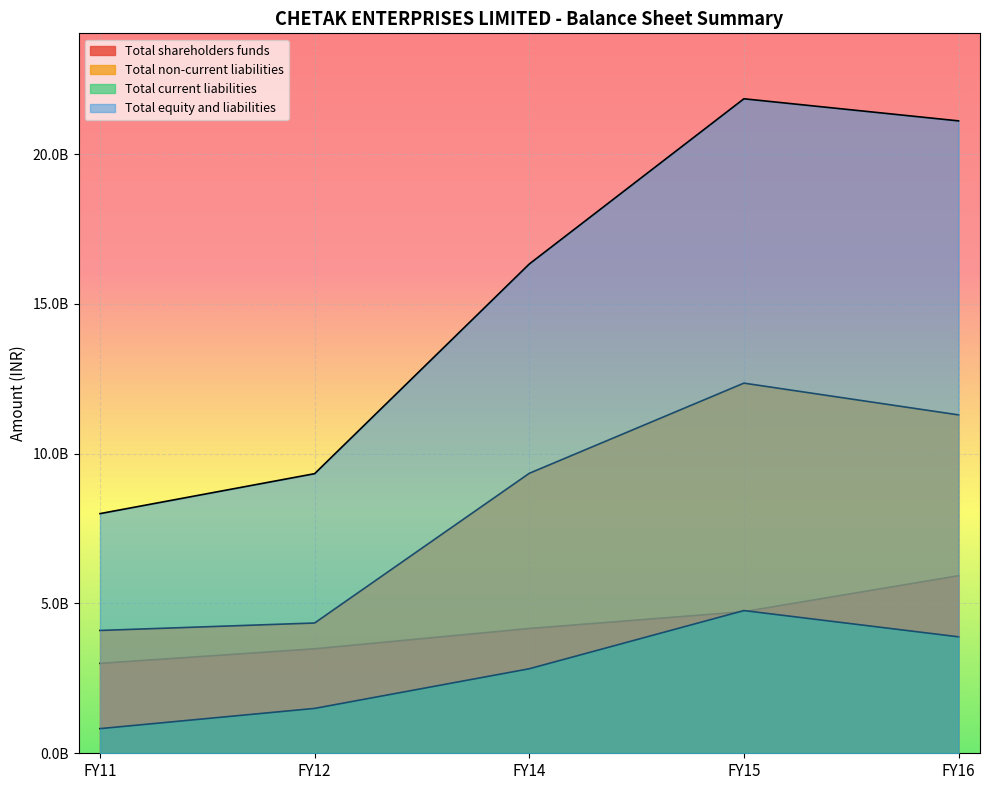

List the labels in order of Total non-current liabilities value, smallest first.

FY11, FY12, FY14, FY16, FY15